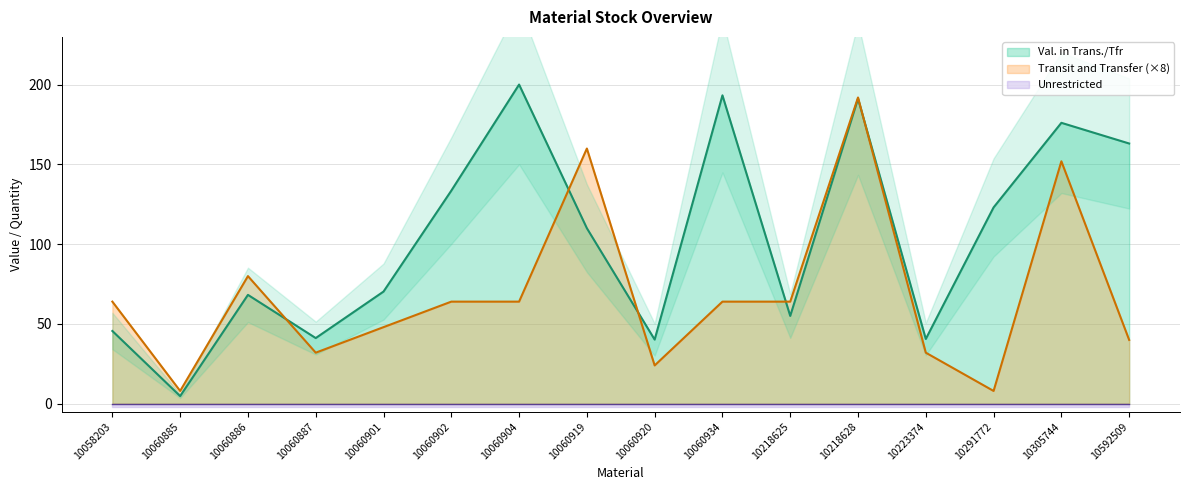

List the series in order of their peak value, highest first.

Val. in Trans./Tfr, Transit and Transfer